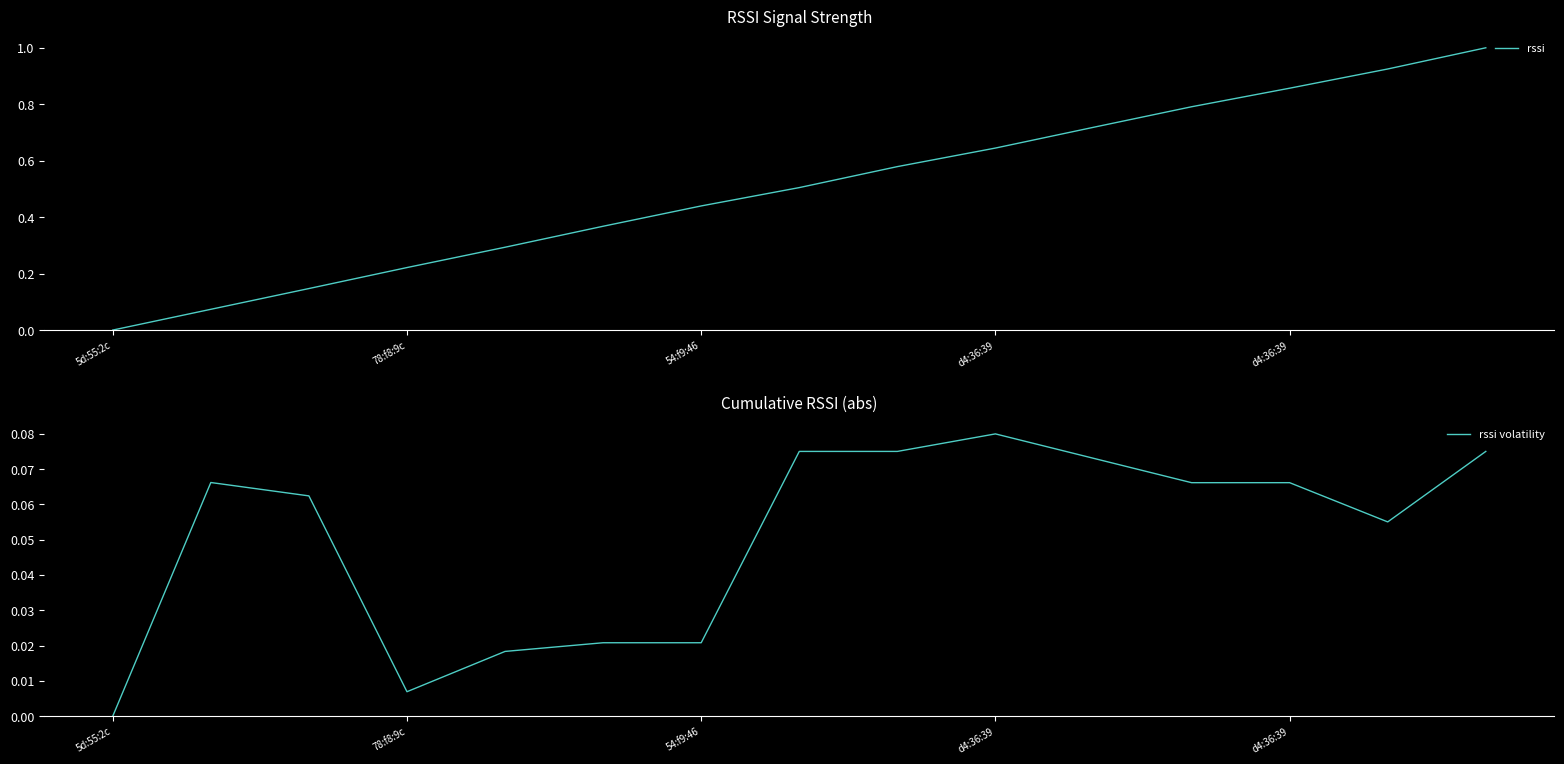

Which category has the highest value in the rssi series?

14